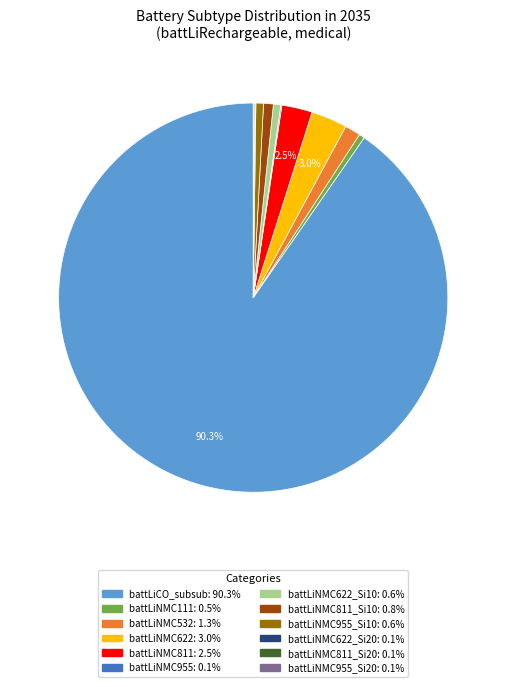

Is there any slice that represents more than half of the pie?

Yes